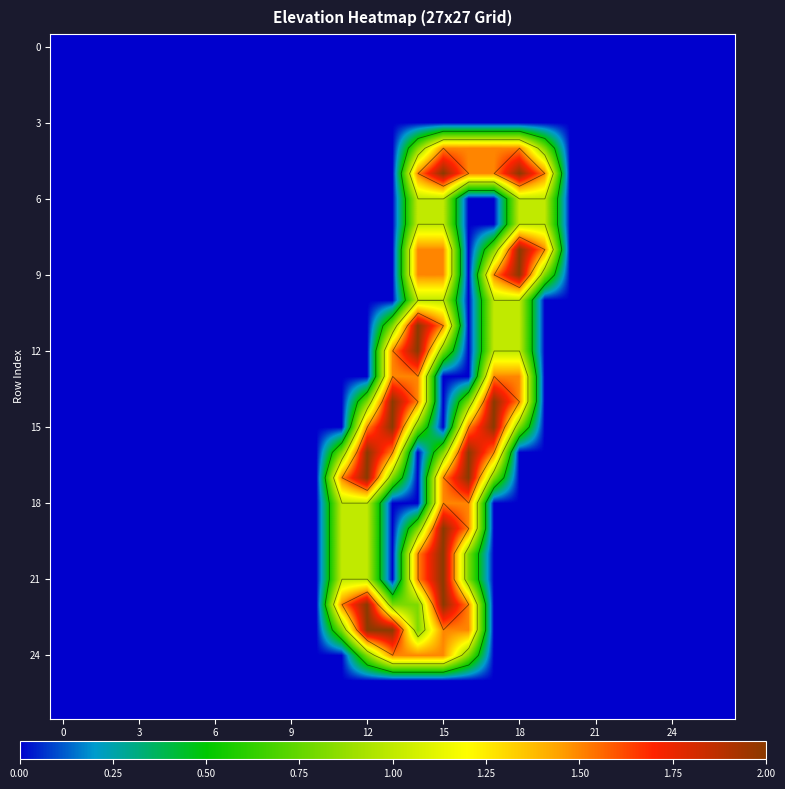

What is the spread (max minus min) of values at 16?

2.0